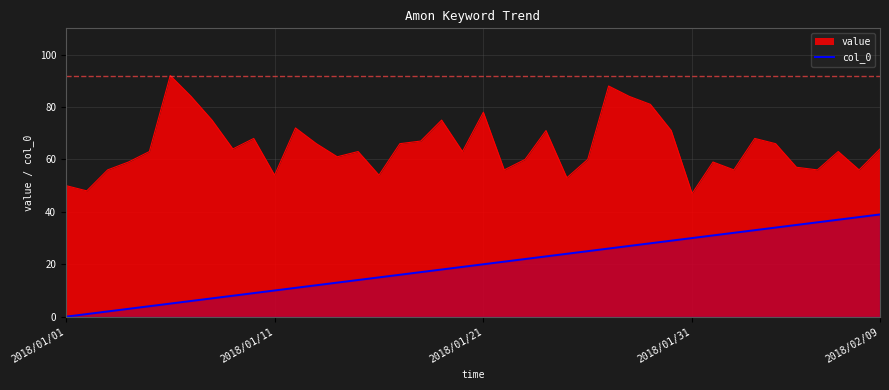

What position from the left is 36?

37